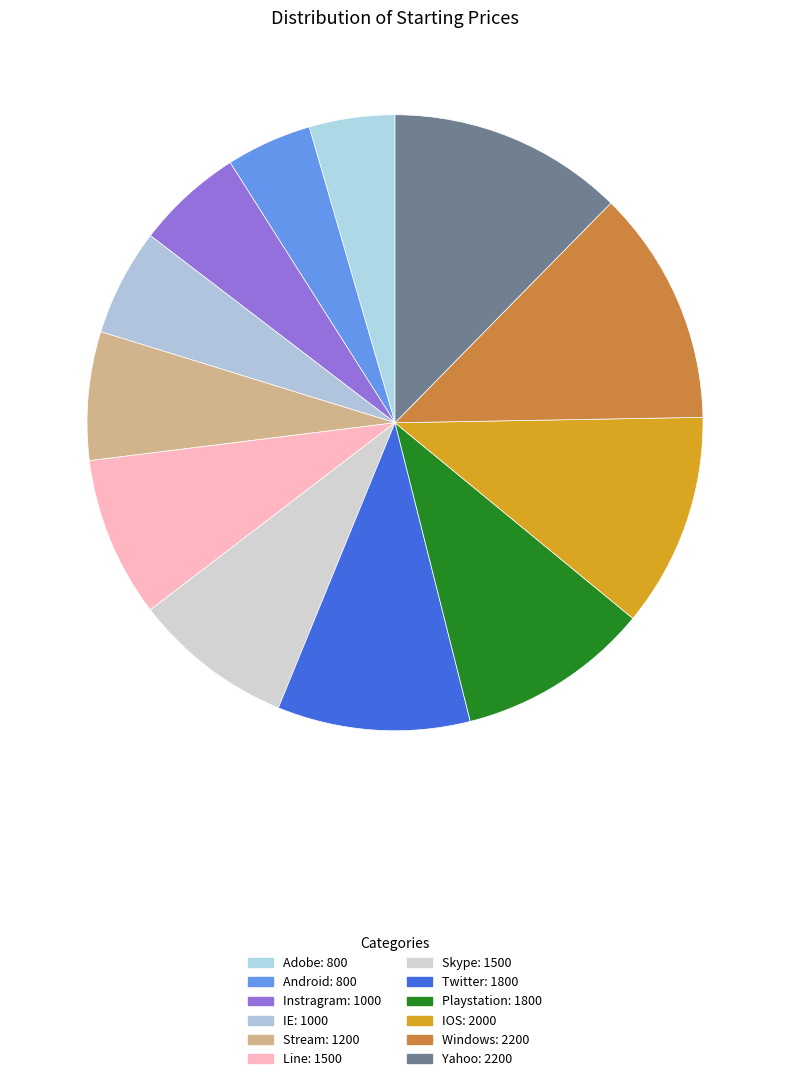

True or false: Instragram accounts for 6% of the total.

True